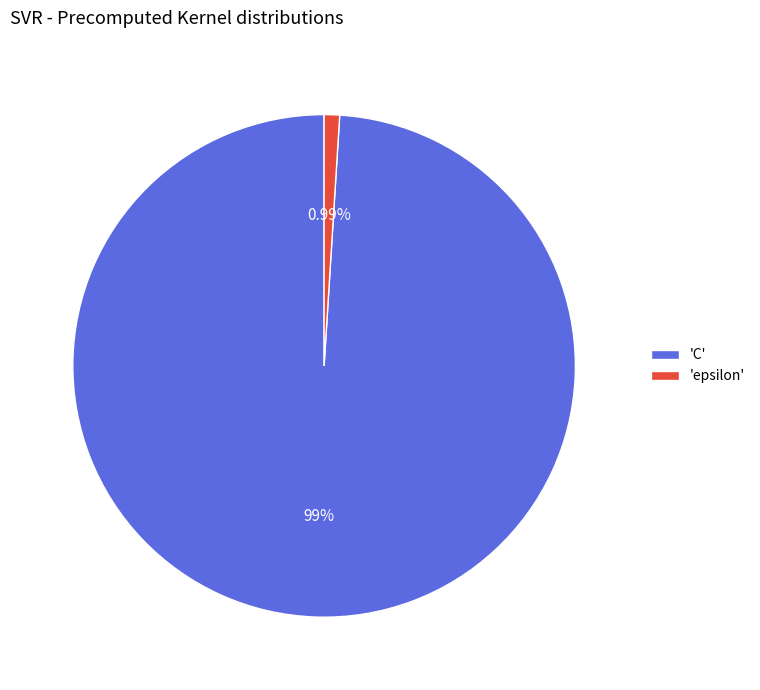

What is the ratio of the value at 'C' to the value at 'epsilon'?

100.0